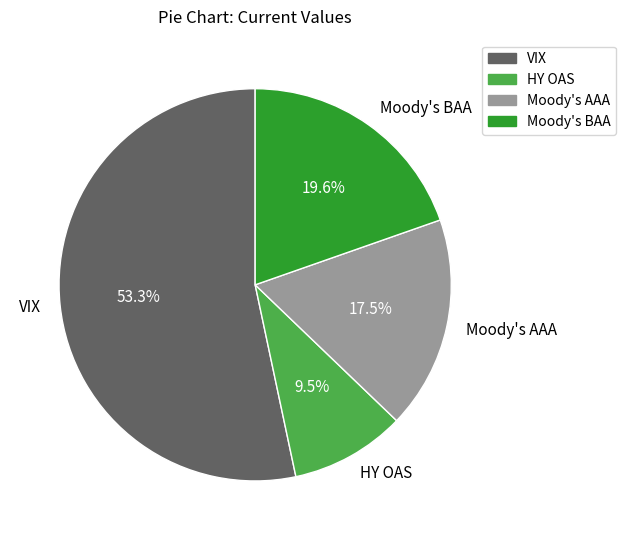

True or false: VIX accounts for 53% of the total.

True